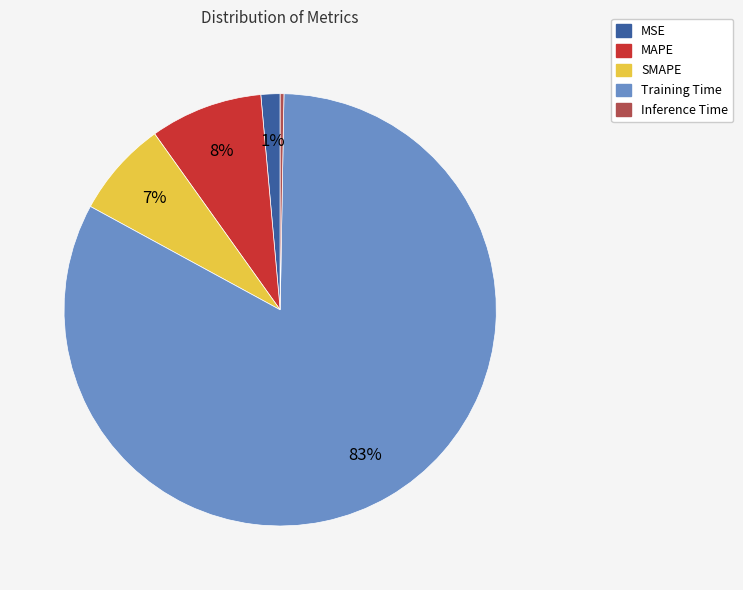

To the nearest percent, what percentage of the pie is MAPE?

8%